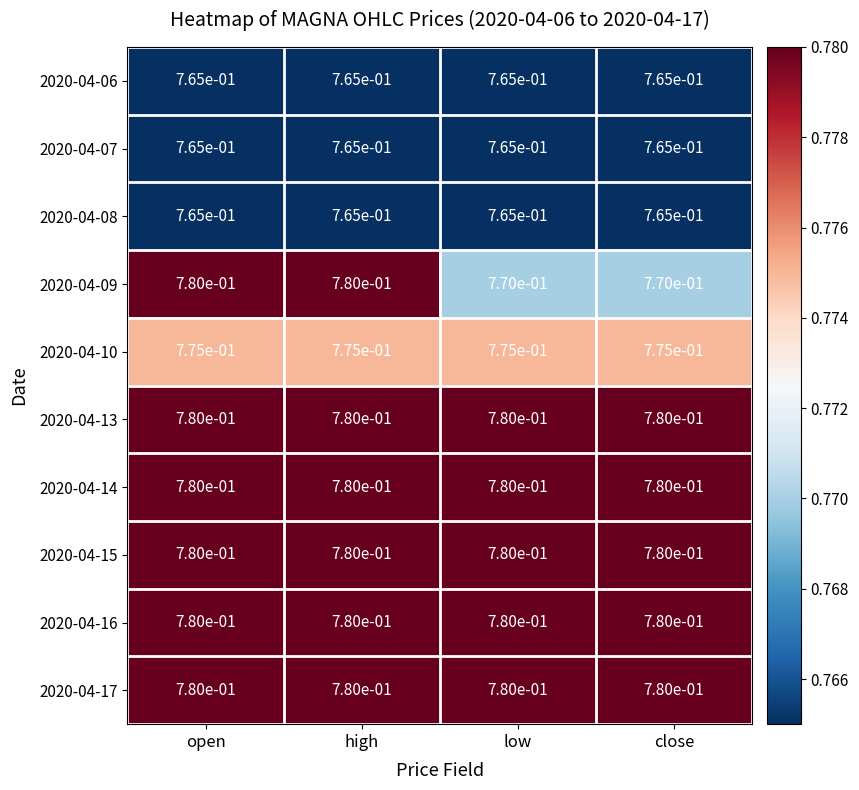

Is the value of 2020-04-17 at low greater than the value of 2020-04-07 at high?

Yes